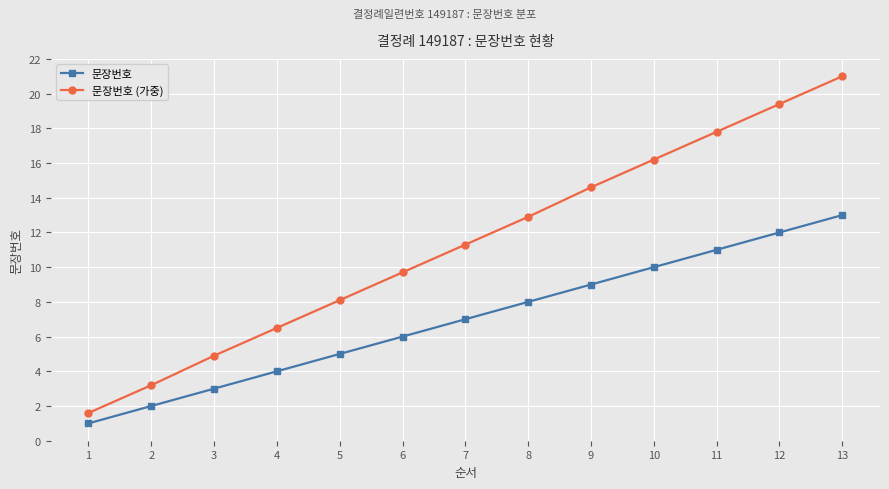

List the series in order of their overall mean, highest first.

문장번호 (가중), 문장번호